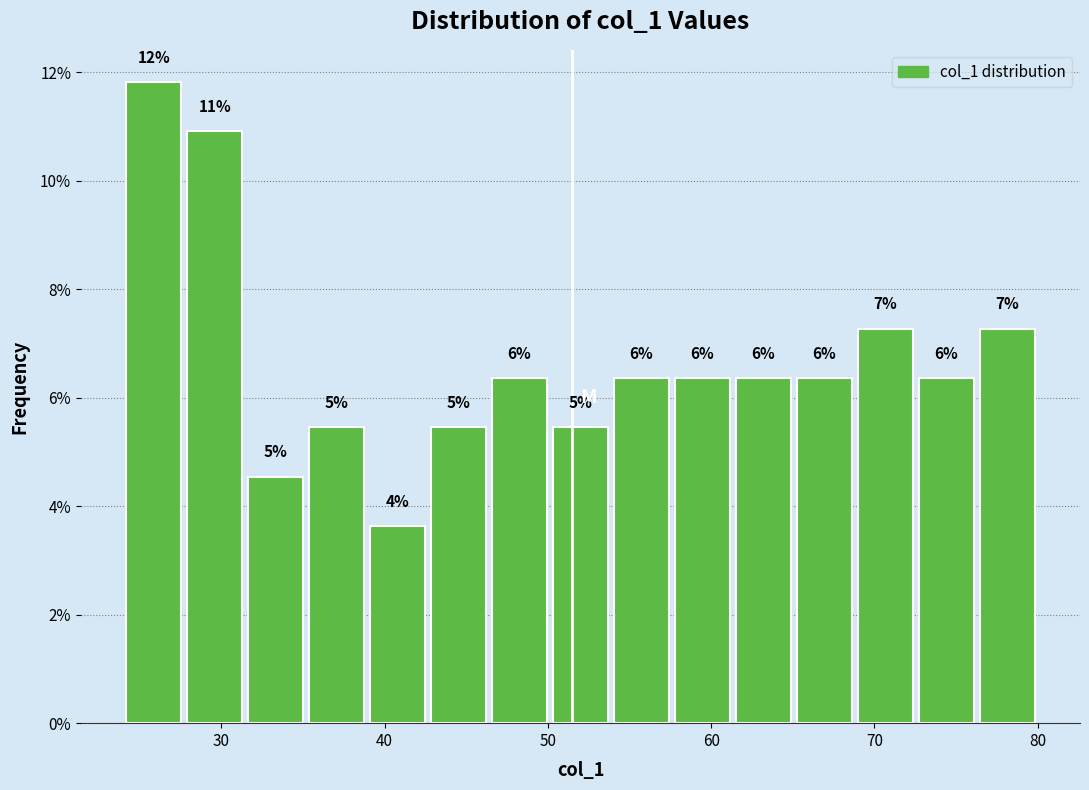

Around what value on the x-axis is the tallest bar? Give the approximate position of its centre, as read against the axis.

26